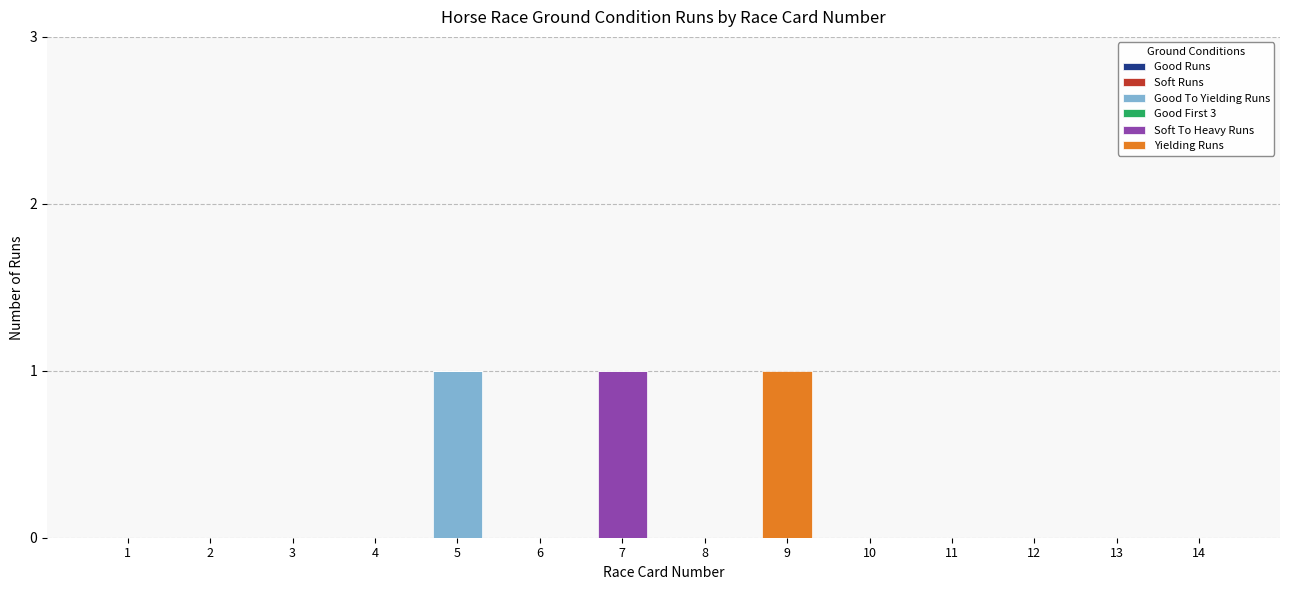

Does the chart contain stacked bars?

Yes